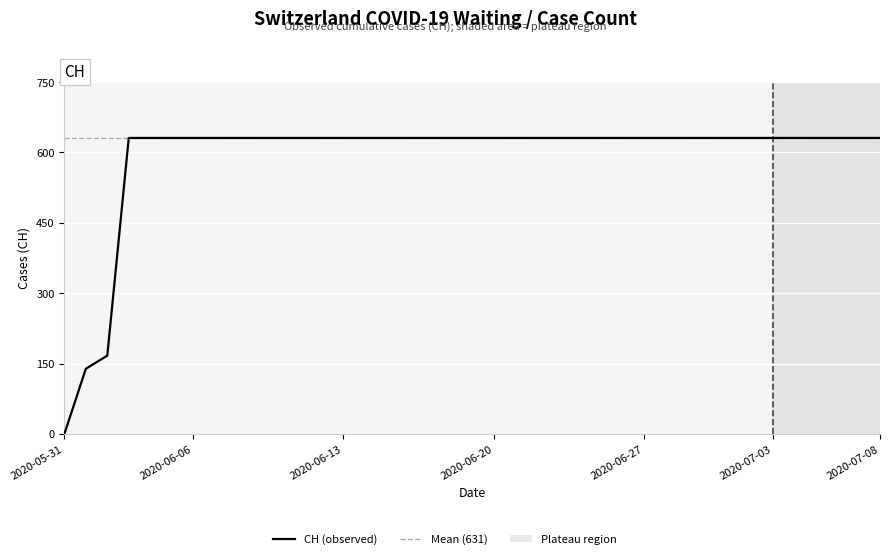

What is the average value?

590